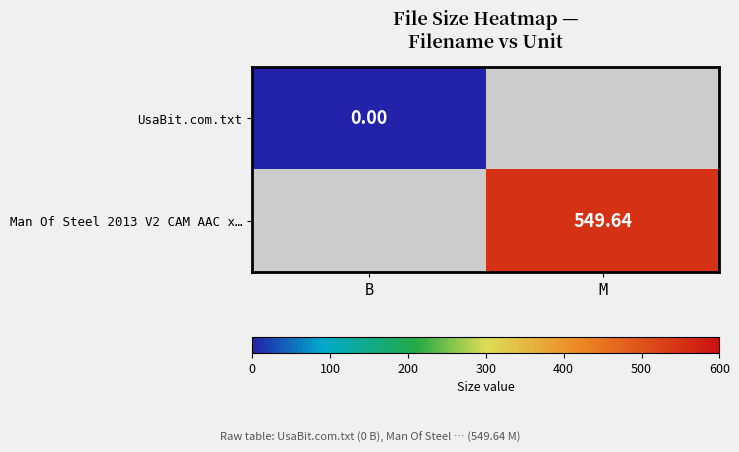

The value of UsaBit.com.txt at B is 0.0. True or false?

True